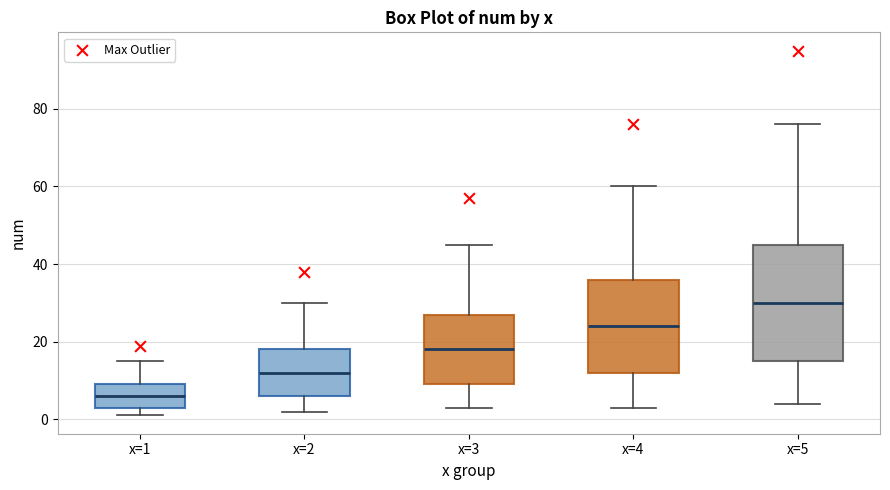

Reading left to right, transcribe this box plot: for each box, give where its median line is, the range the box spans, and where its two whiskers end, as read against the y-axis. The values are not printed on the chart, so give them approximately, as read against the axis.

x=1: median 6, box 4 to 10, whiskers 2 to 16
x=2: median 12, box 6 to 18, whiskers 2 to 30
x=3: median 18, box 10 to 28, whiskers 4 to 46
x=4: median 24, box 12 to 36, whiskers 4 to 60
x=5: median 30, box 16 to 46, whiskers 4 to 76